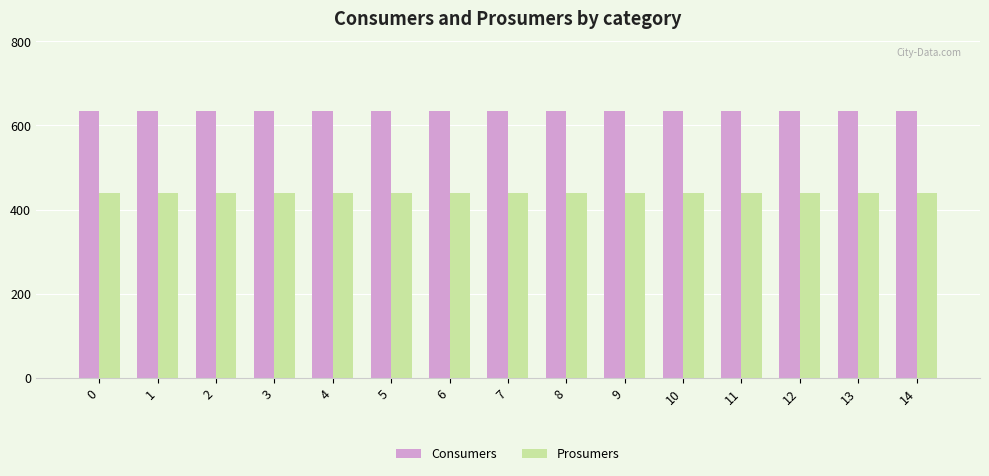

Does the chart contain any negative values?

No